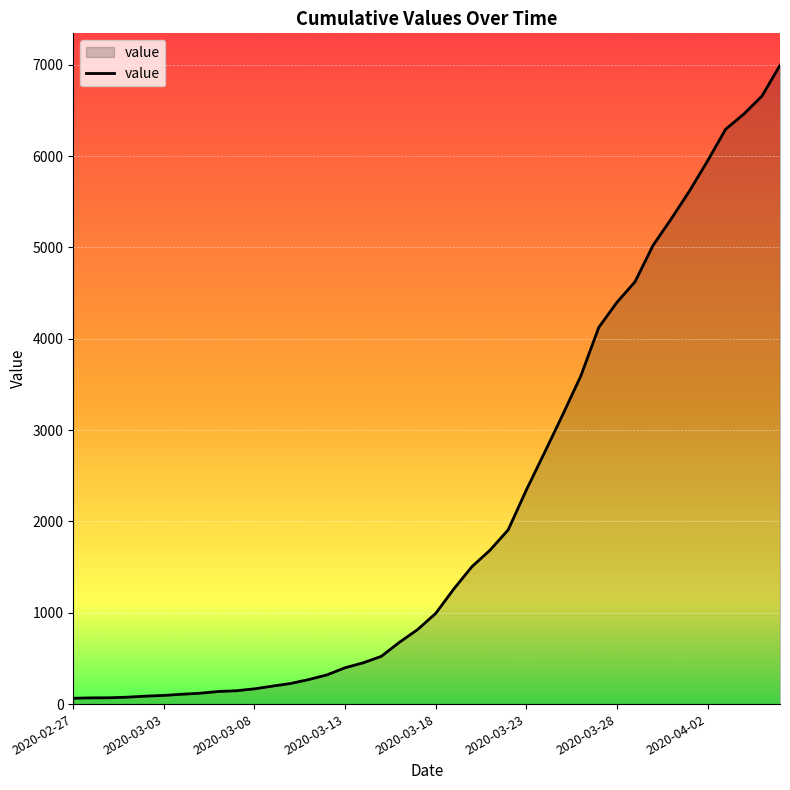

What is the maximum value shown in the chart?

6995